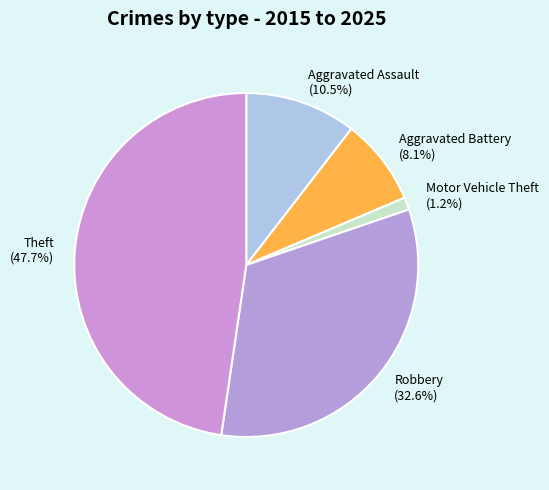

Combined, what portion of the pie is Robbery (32.6%) and Aggravated Battery (8.1%)?

40.7%